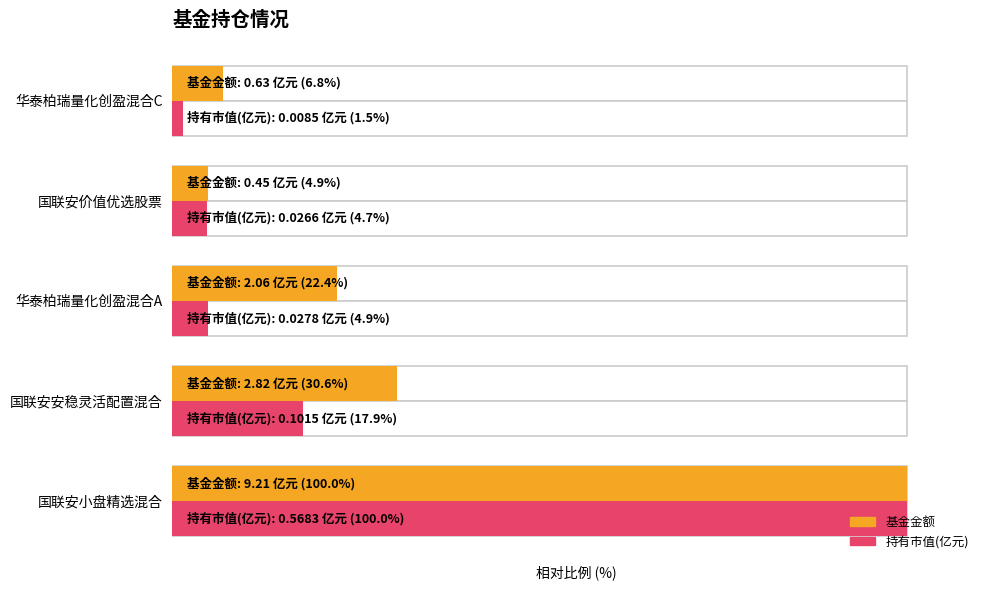

How many groups of bars are there?

5